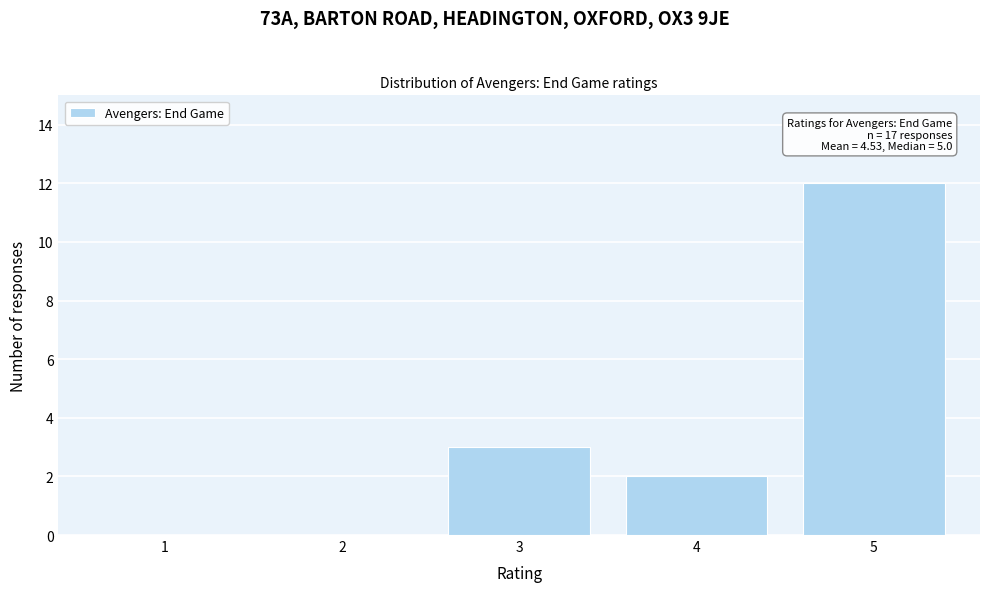

Reading left to right, extract all data points from this chart.

1=0	2=0	3=3	4=2	5=12